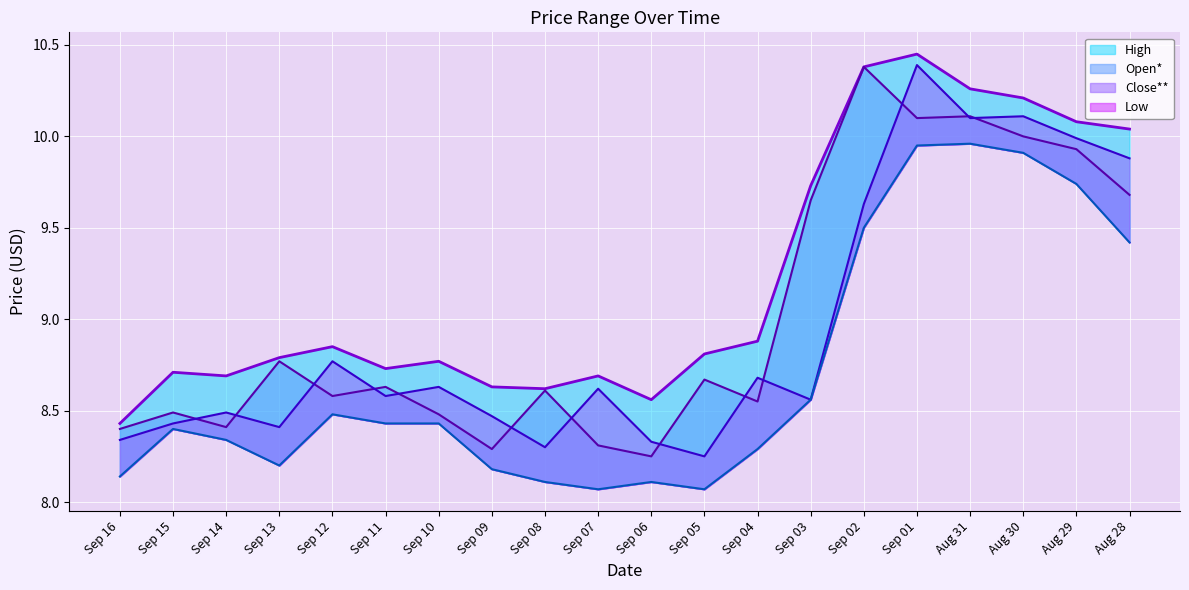

What is the value of the Close** point at the 7th from the left?

8.6